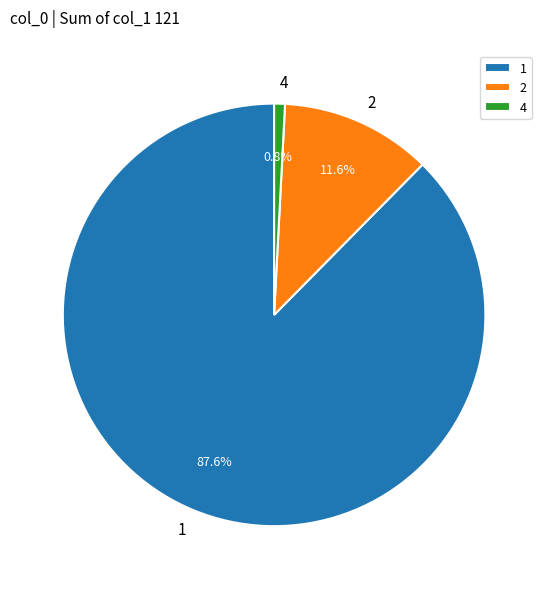

What is the smallest slice in the pie chart?

4